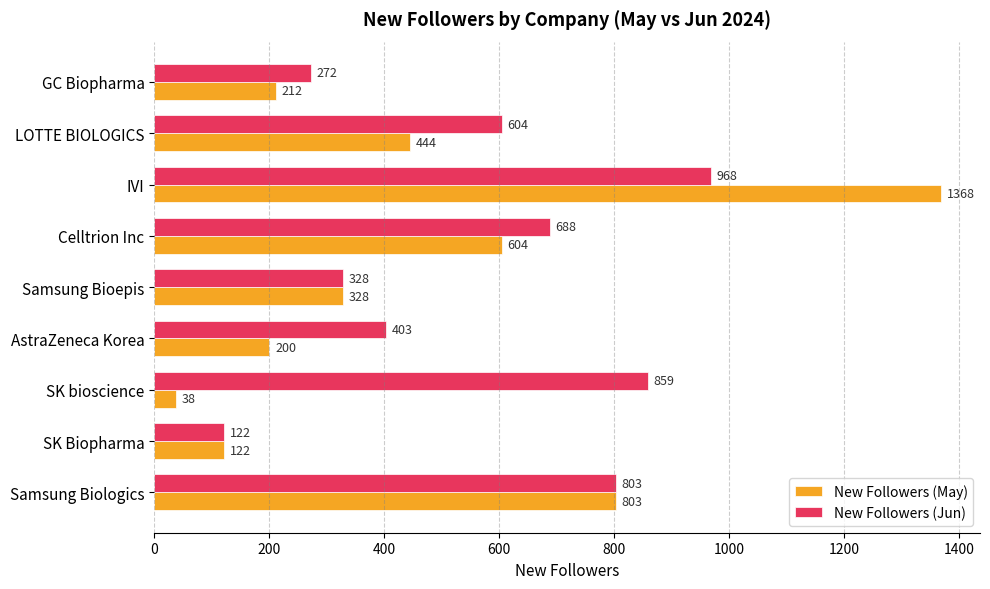

At which category does the chart reach its peak across all series?

IVI